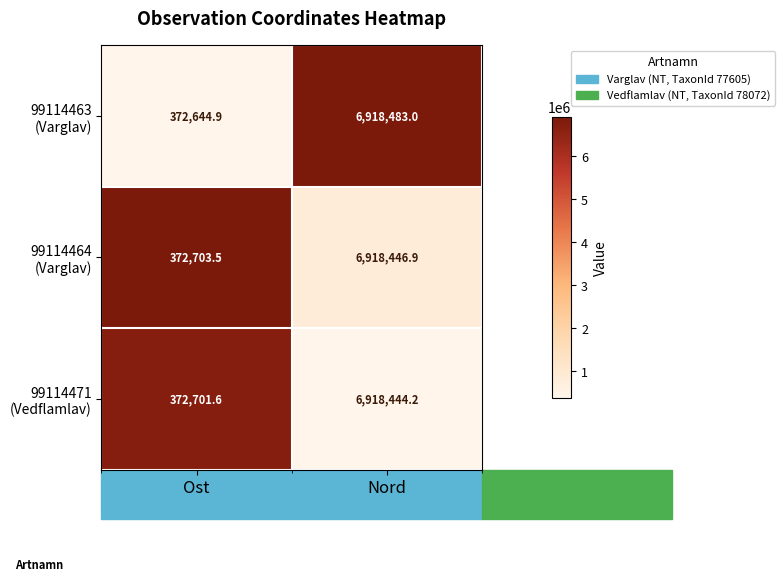

What is the maximum value shown in the chart?

6918483.0